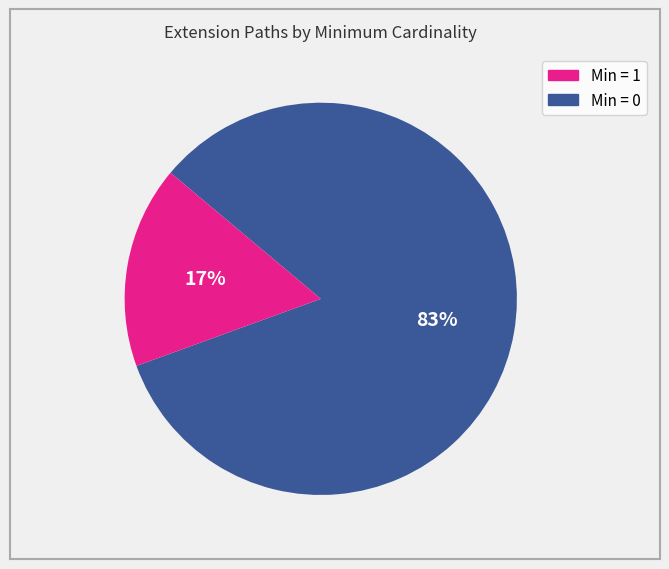

Is there a majority slice in this chart?

Yes